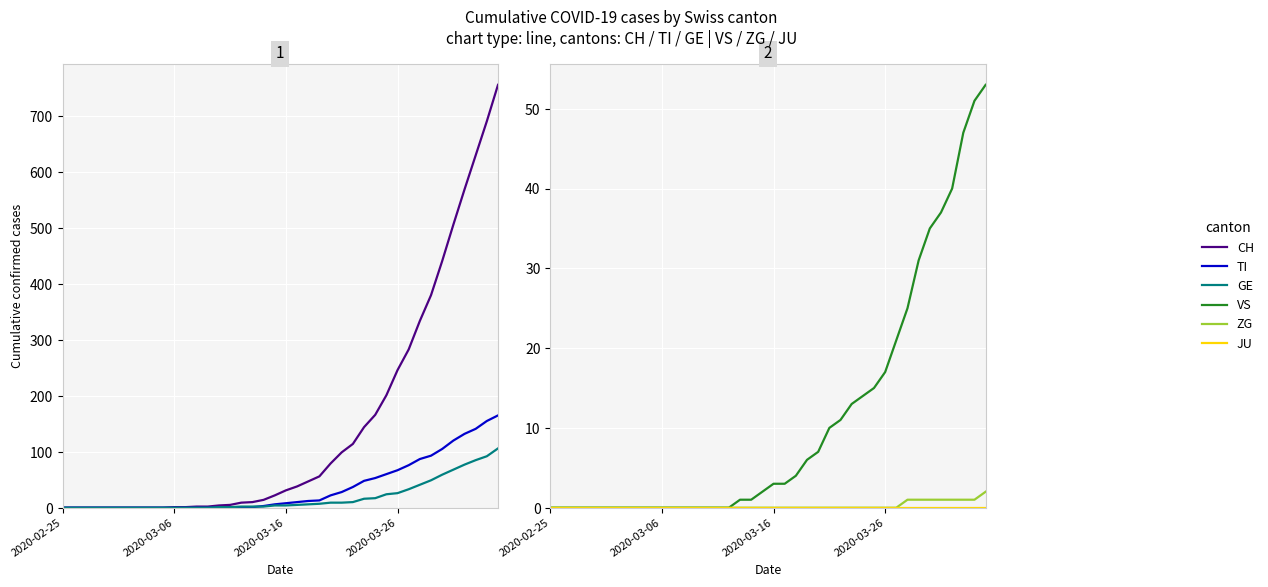

What is the difference between the maximum and minimum values in the GE series?

106